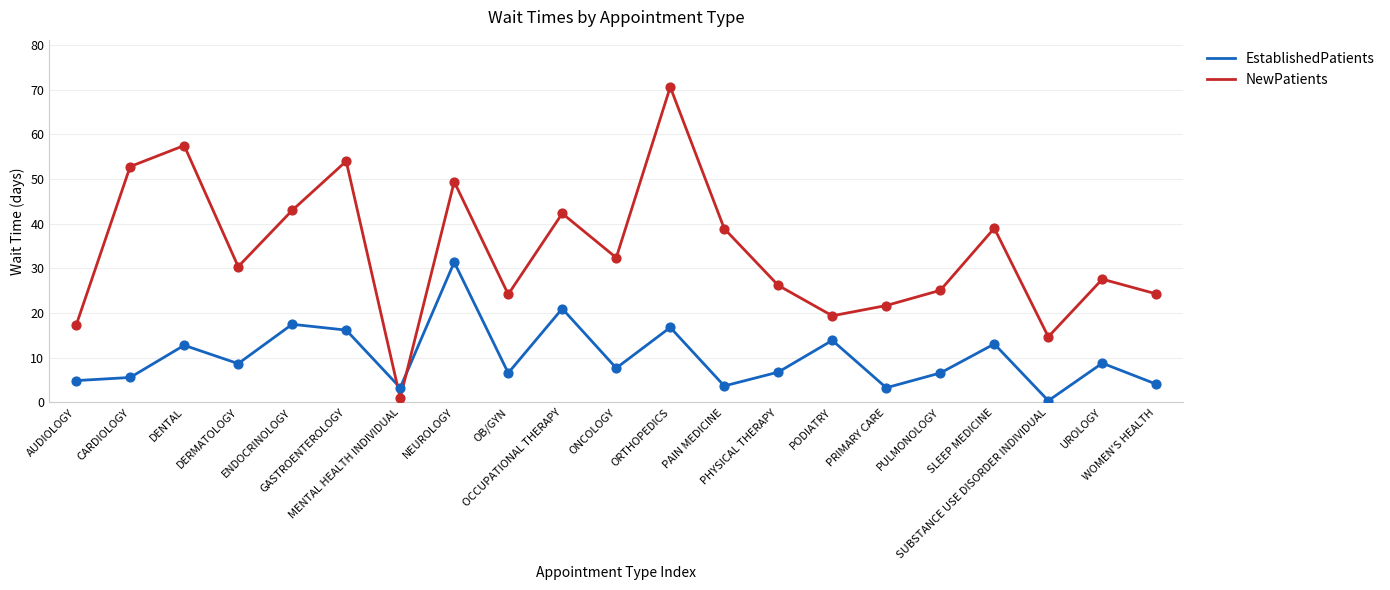

What is the total value across all series at ENDOCRINOLOGY?

60.5